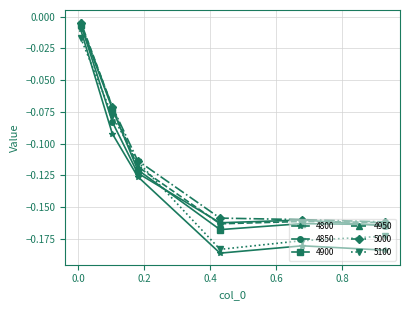

How many intersections are there between 5100 and 4950?

2